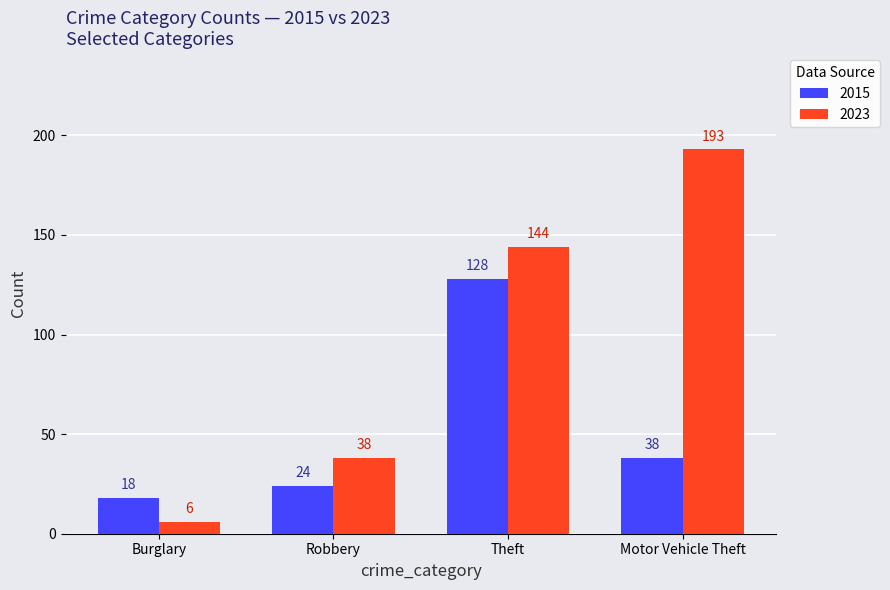

How many data points does each series have?

4